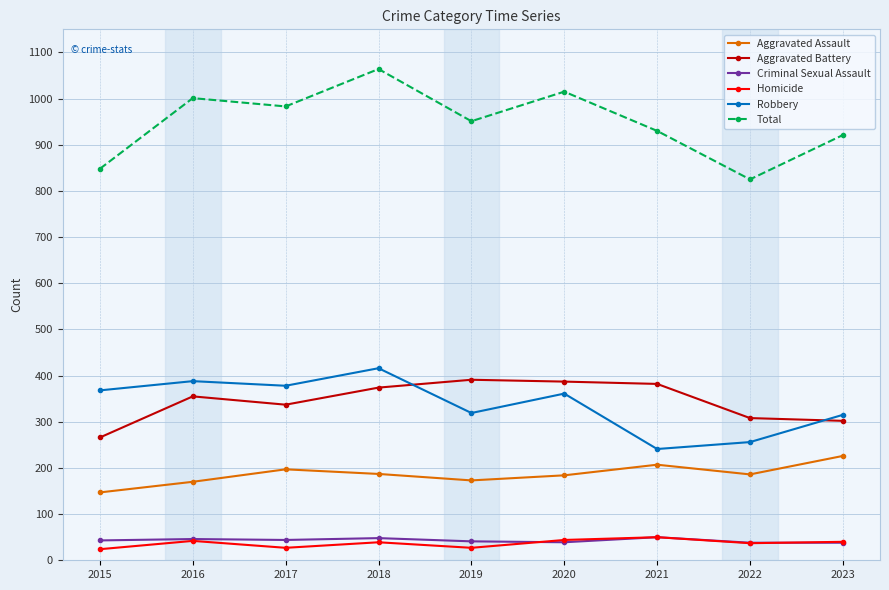

In Homicide, how many points are higher than both neighbors (excluding endpoints)?

3